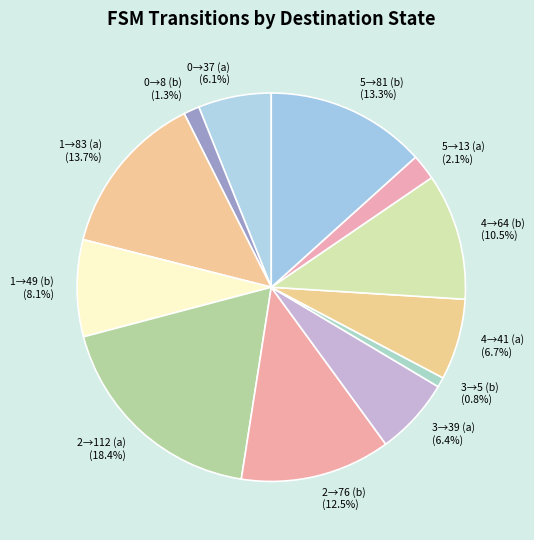

Count the number of slices in the pie.

12